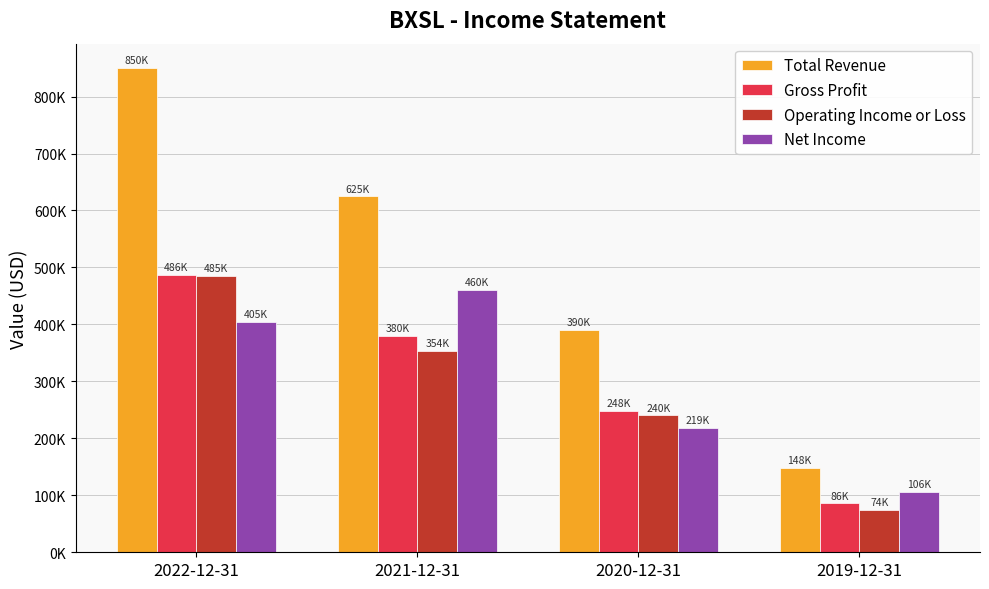

What are all the series names shown in the legend?

Total Revenue, Gross Profit, Operating Income or Loss, Net Income